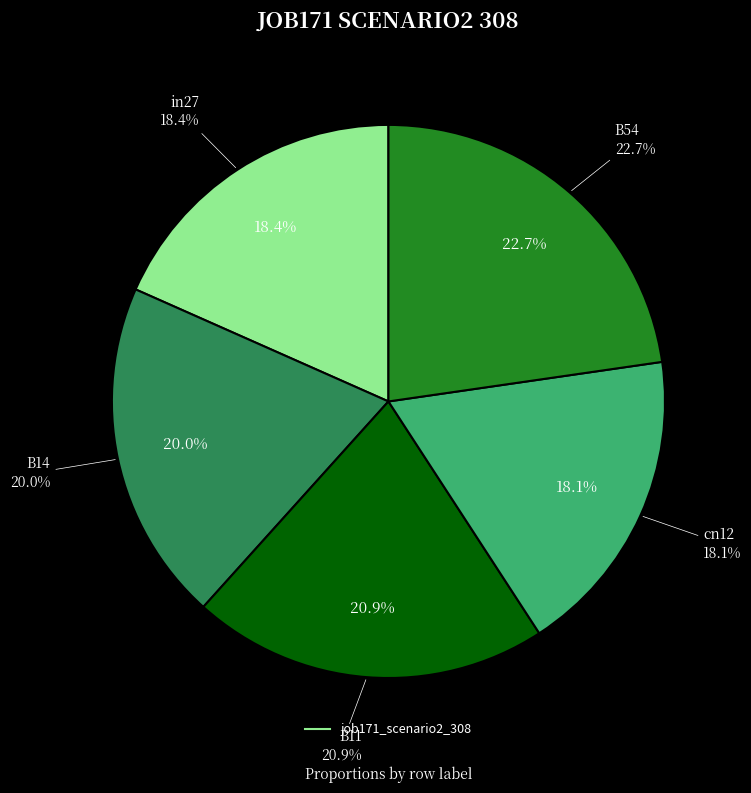

Which category has the smallest portion of the pie?

cn12